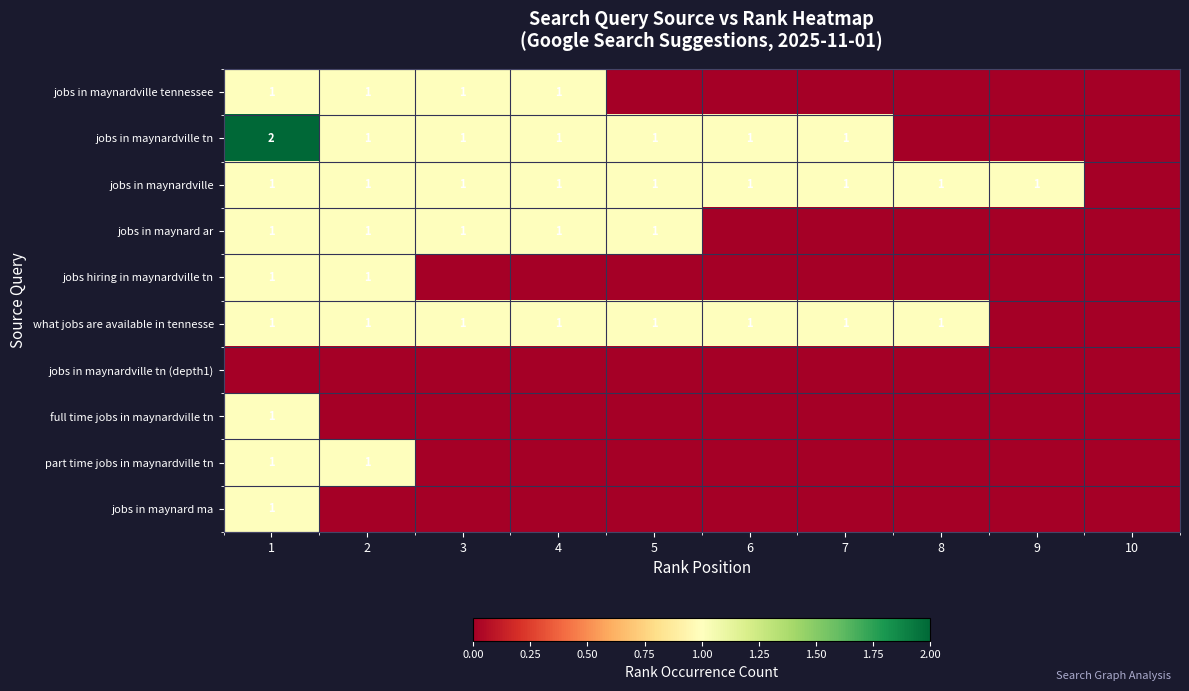

Is the value of jobs in maynardville tn at 1 greater than the value of jobs hiring in maynardville tn at 2?

Yes